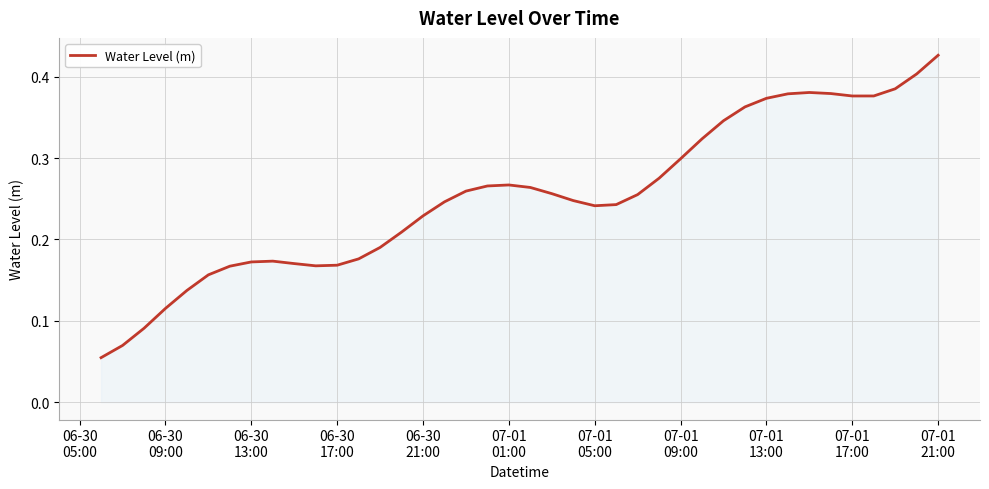

Does the chart have visible grid lines?

Yes